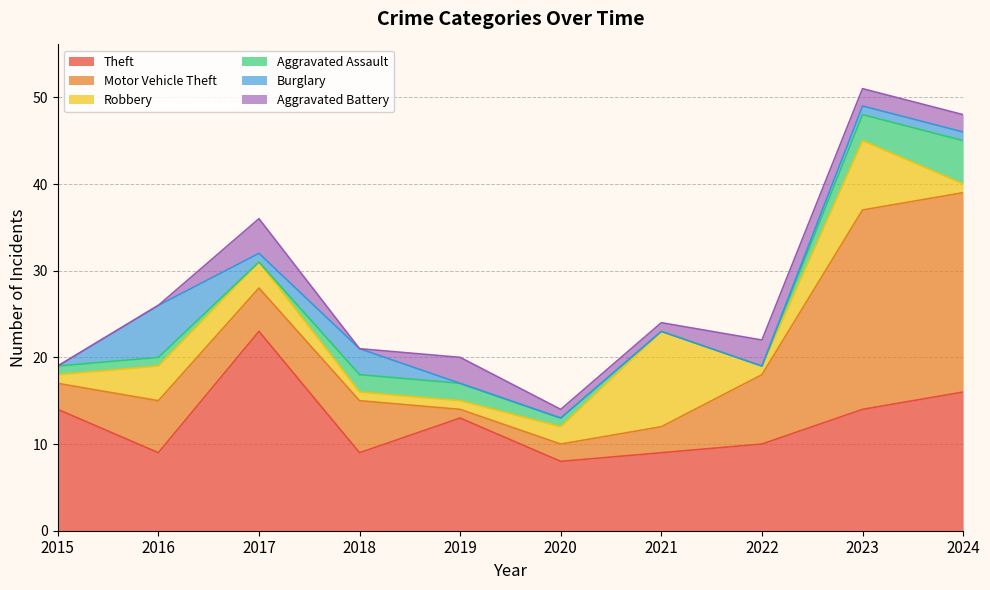

Where is Theft nearest to the value 15?

2015